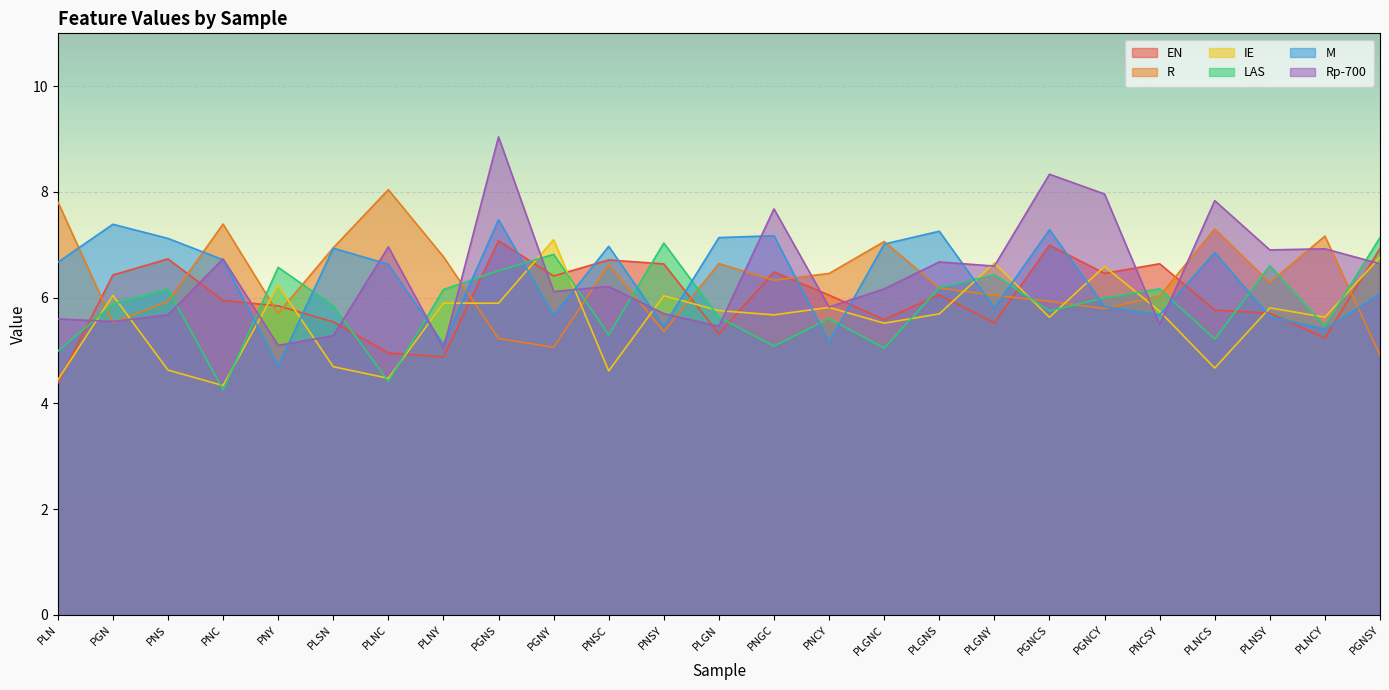

Is it true that R equals 6.5 at PNCY?

True